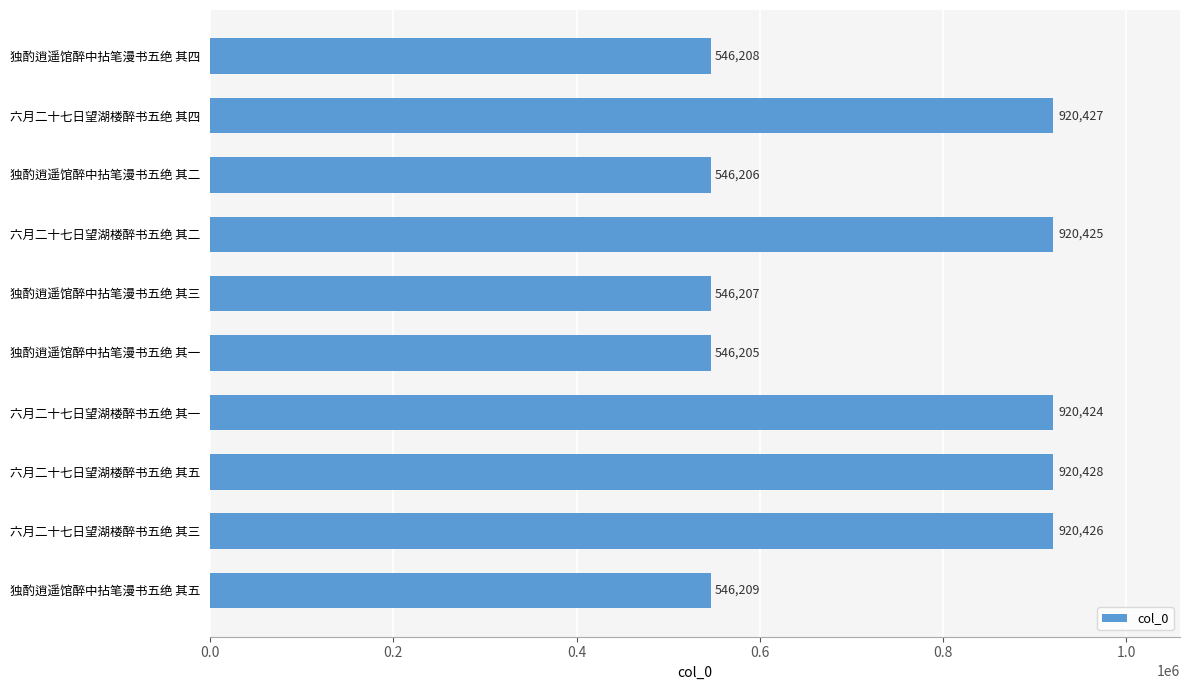

What is the difference between the second highest and second lowest values?

374221